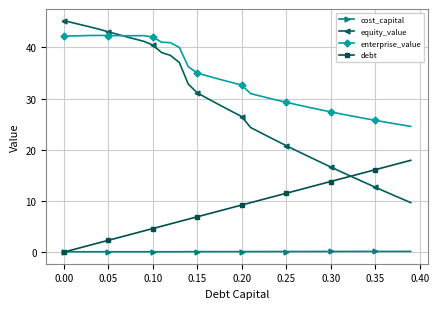

What is the lowest value of the equity_value series?

9.7